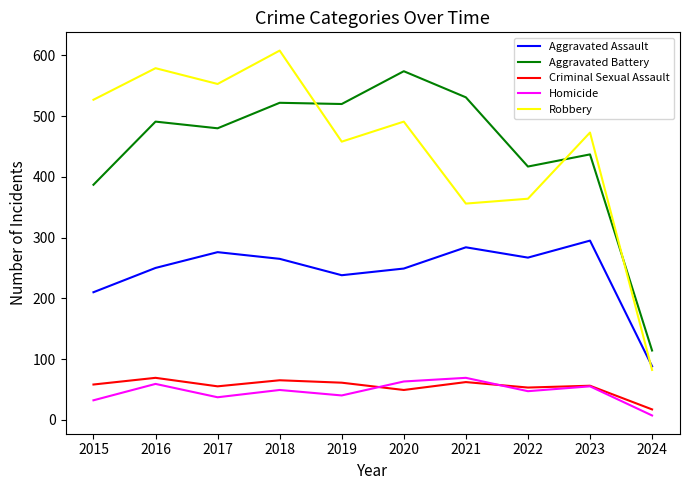

True or false: Robbery has a value of 553 at 2017.

True